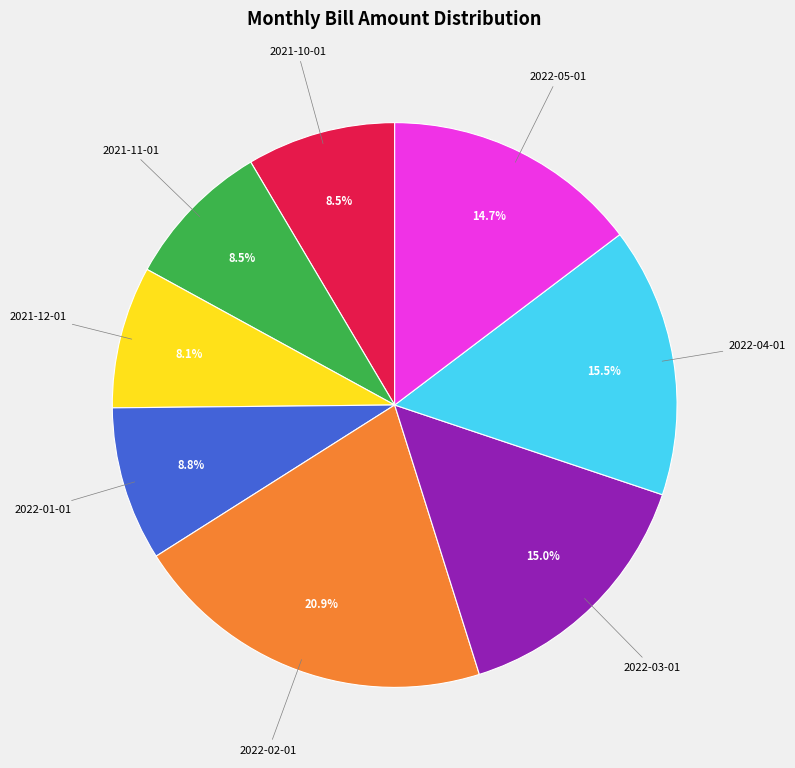

How many segments does this pie chart have?

8